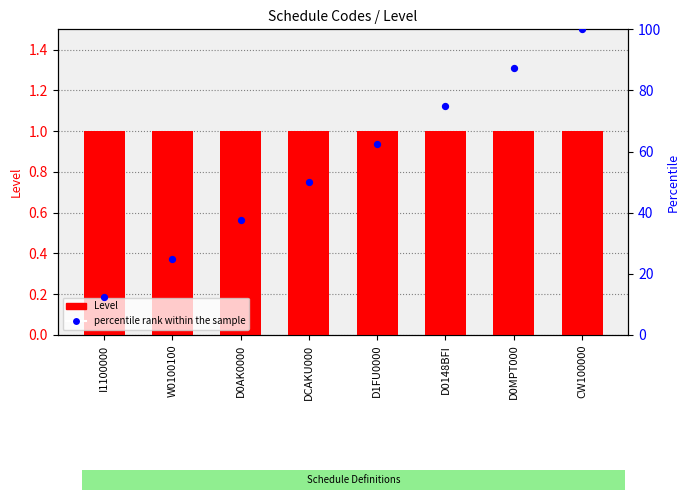

What is the total value across all series at D0MPT000?

88.5